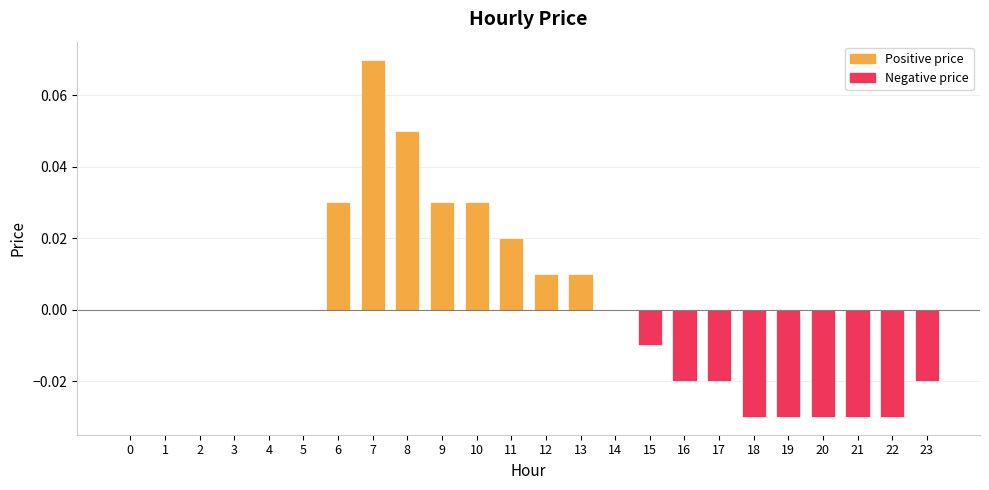

Which has a higher value, 11 or 1?

11